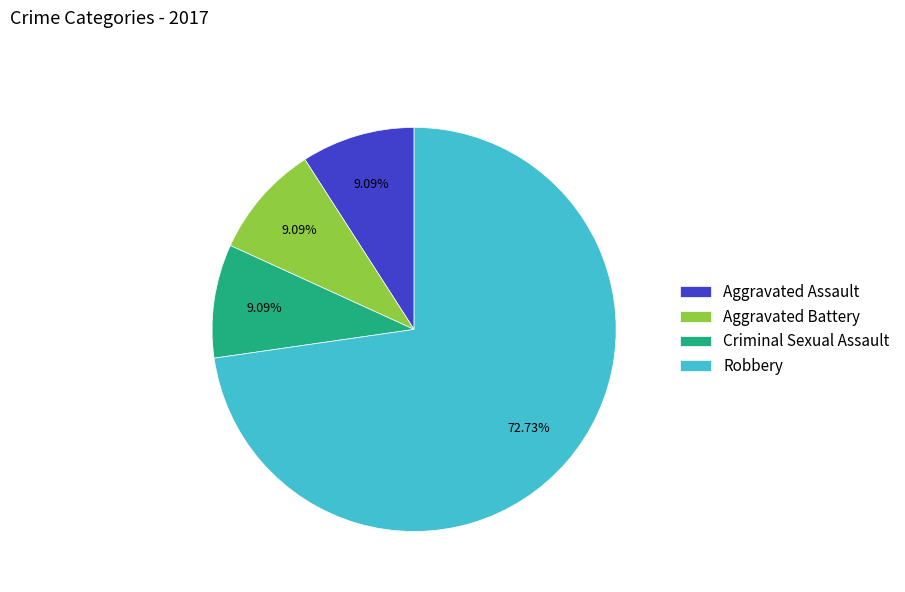

To the nearest percent, what is the average slice percentage?

25%